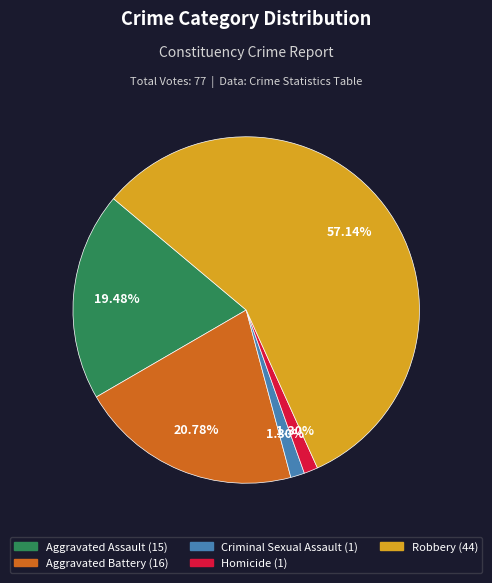

Combined, what portion of the pie is Aggravated Battery and Criminal Sexual Assault?

22.1%